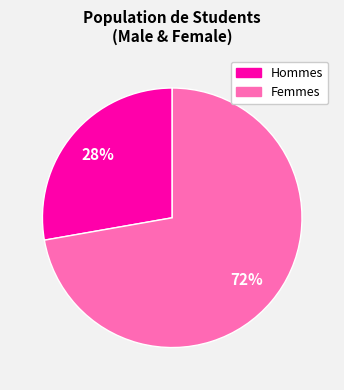

To the nearest percent, what is the average slice percentage?

50%